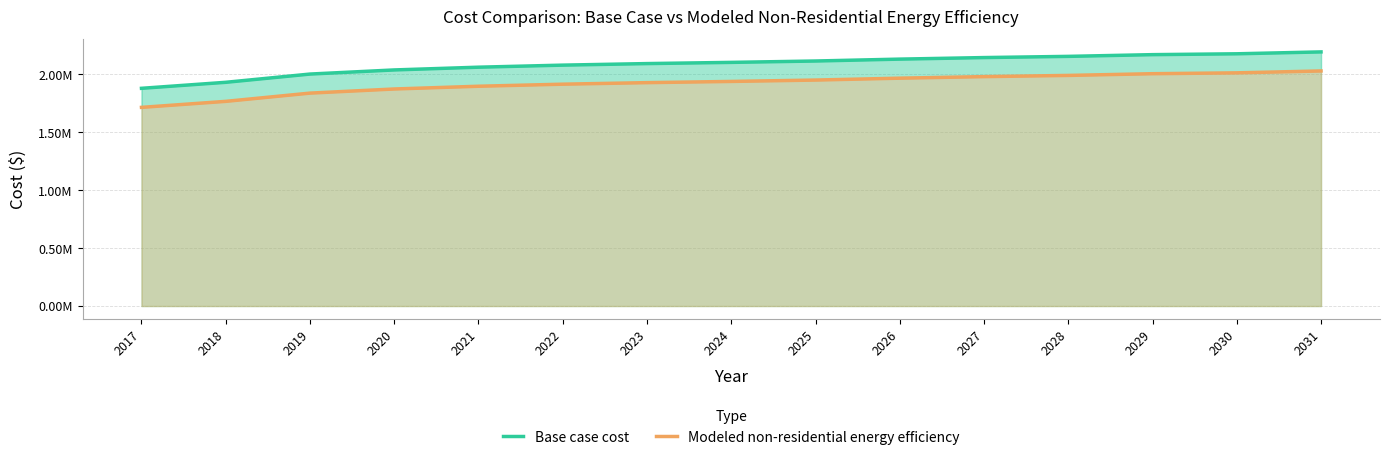

True or false: Modeled non-residential energy efficiency and Base case cost intersect in this chart.

False